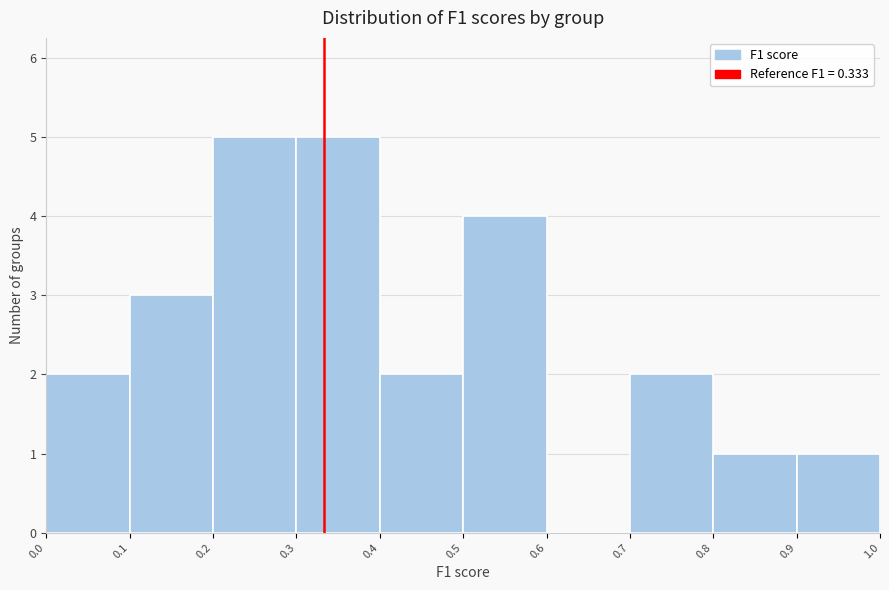

Reading left to right, transcribe this chart: for each bar, give the range it covers on the x-axis and its height. The values are not printed on the chart, so give them approximately, as read against the axis.

0.0 to 0.1: 2
0.1 to 0.2: 3
0.2 to 0.3: 5
0.3 to 0.4: 5
0.4 to 0.5: 2
0.5 to 0.6: 4
0.6 to 0.7: 0
0.7 to 0.8: 2
0.8 to 0.9: 1
0.9 to 1.0: 1